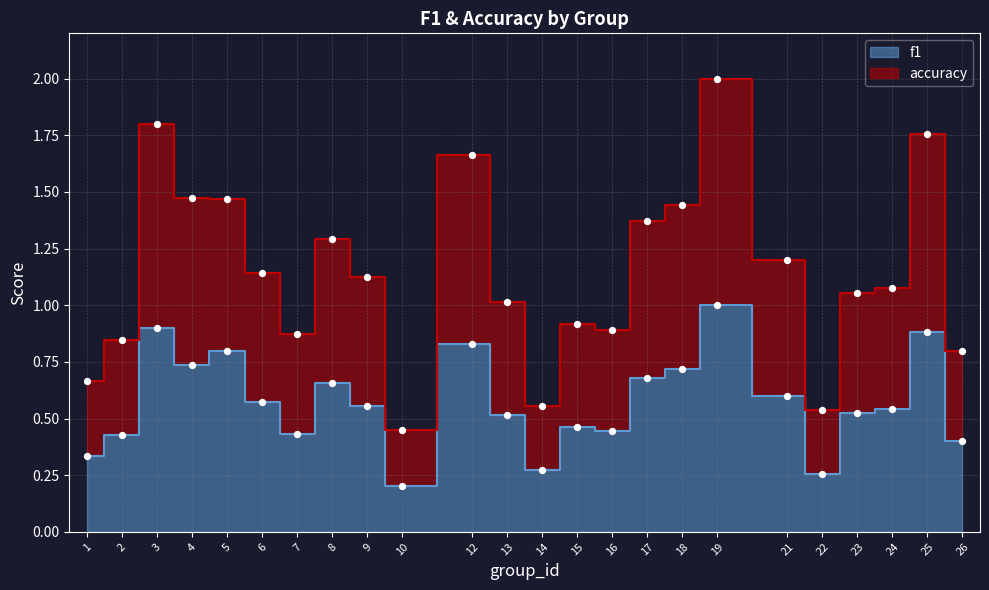

What are all the series names shown in the legend?

f1, accuracy